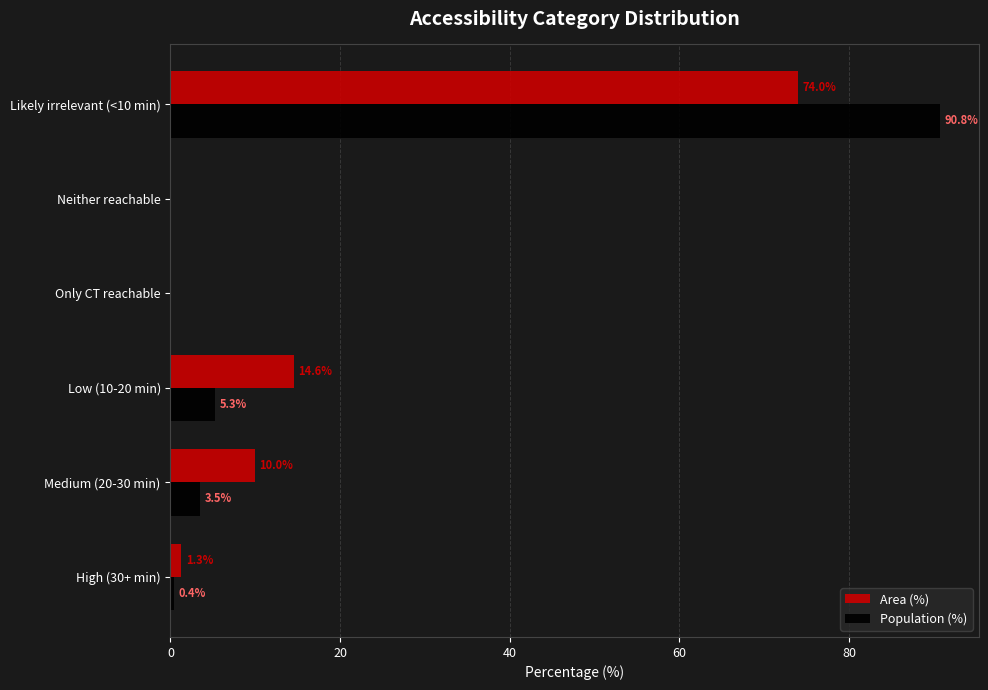

What is the sum of all Population (%) values?

100.0